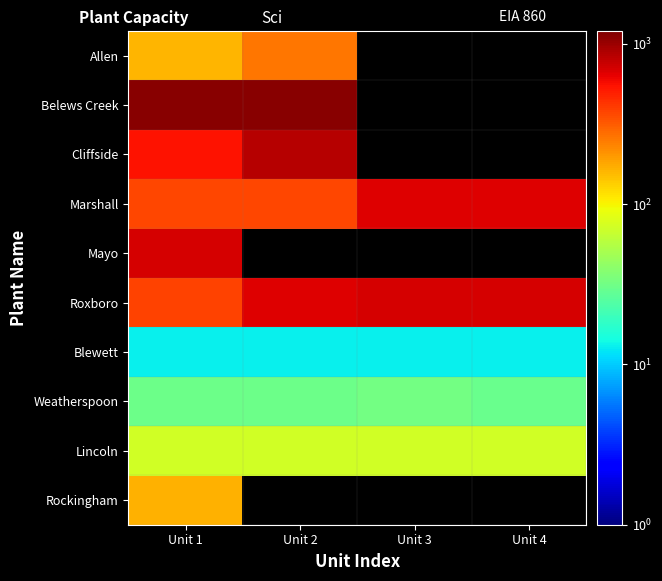

At how many categories does at least one series exceed 993?

2